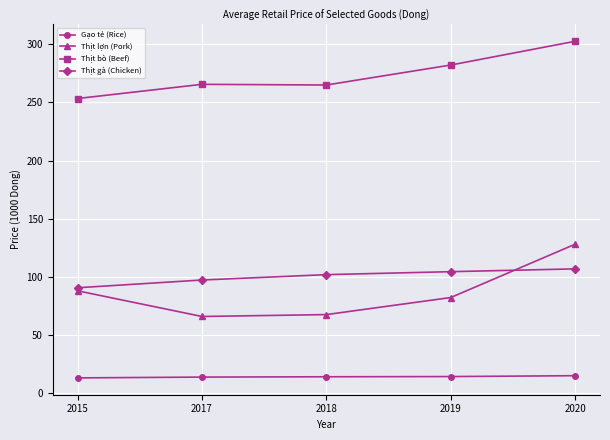

What is the difference between the second highest and second lowest values in the Thịt bò (Beef) series?

17.2